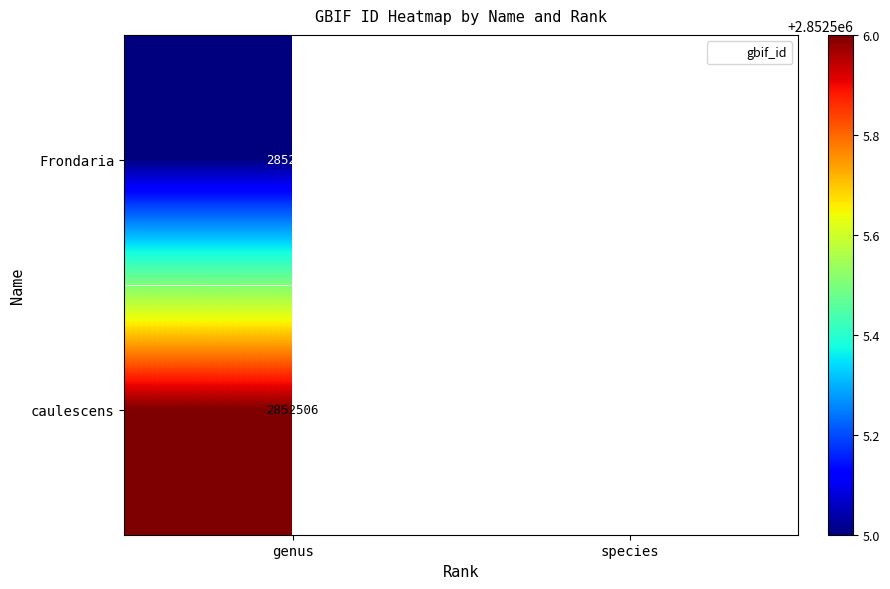

Which series changed the most between genus and species?

caulescens